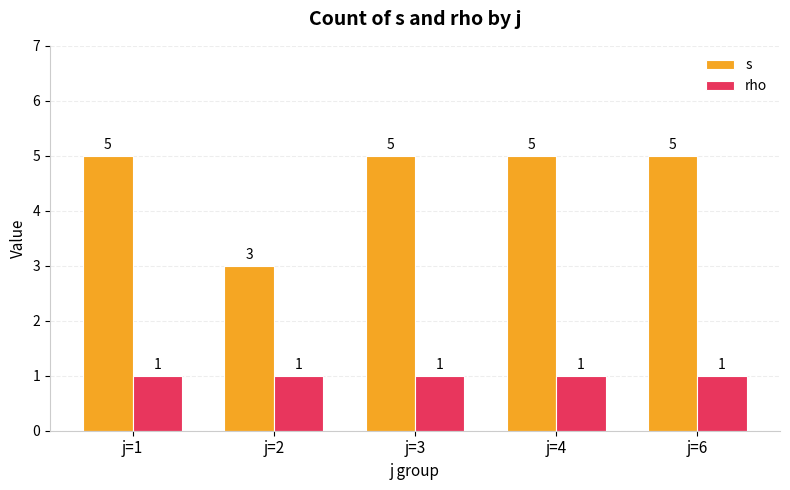

What is the value of the s bar at the 3rd from the left?

5